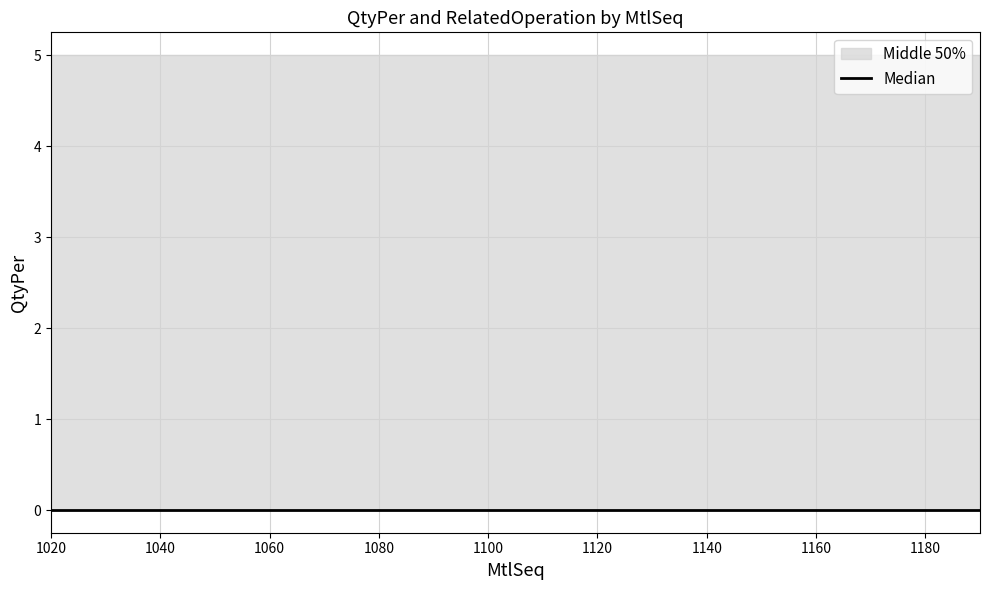

The value of QtyPer at 1050 is 0.0. True or false?

True